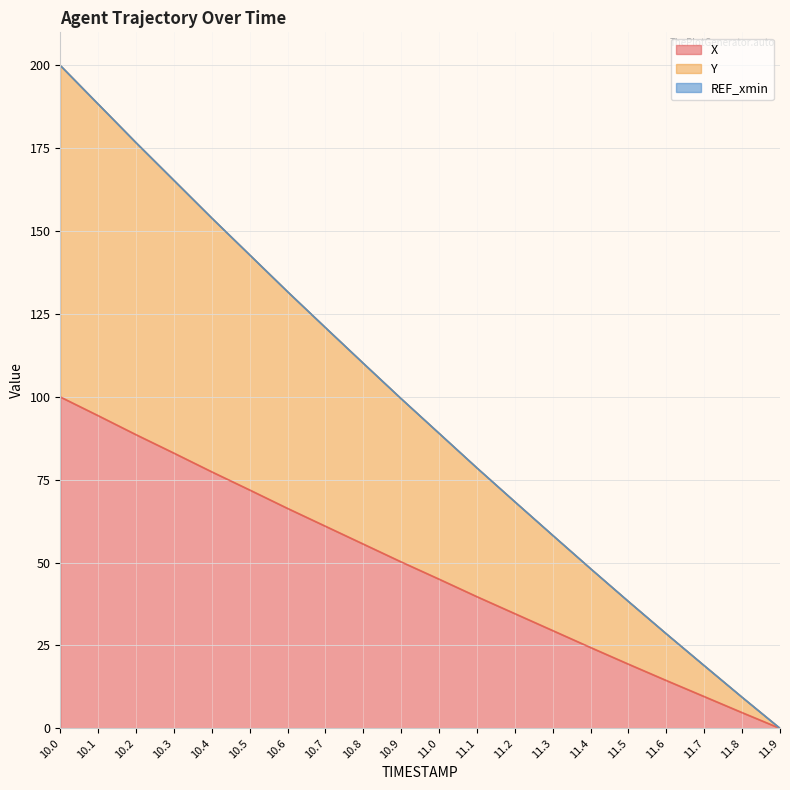

List the series in order of their peak value, lowest first.

X, Y